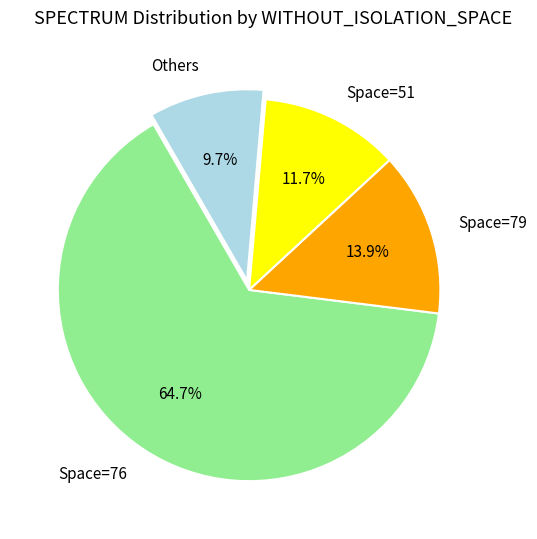

What is the ratio of the value at Space=51 to the value at Others?

1.2